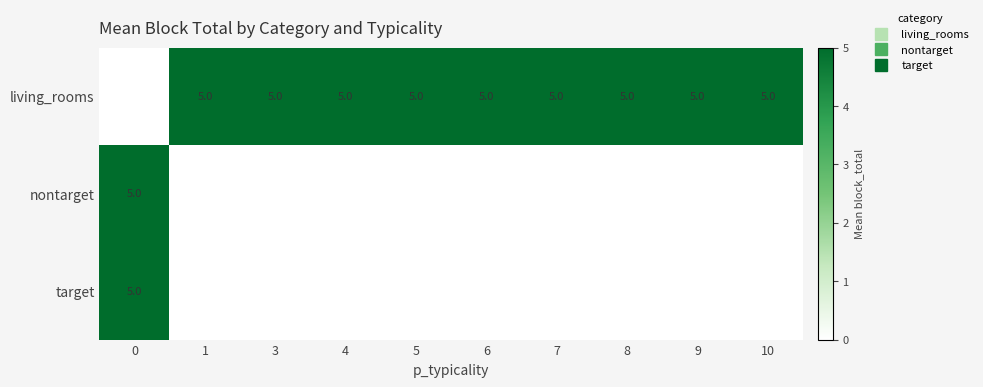

What is the maximum value shown in the chart?

5